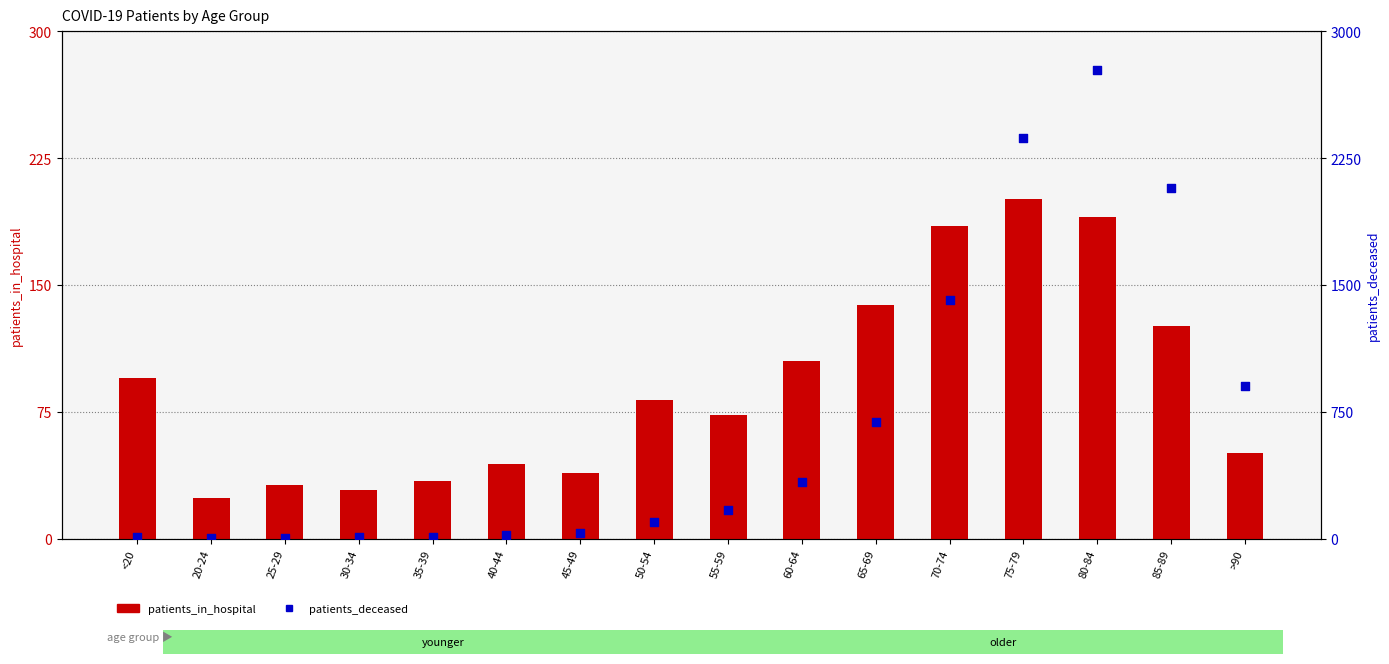

Which series has the largest total across all categories?

patients_deceased